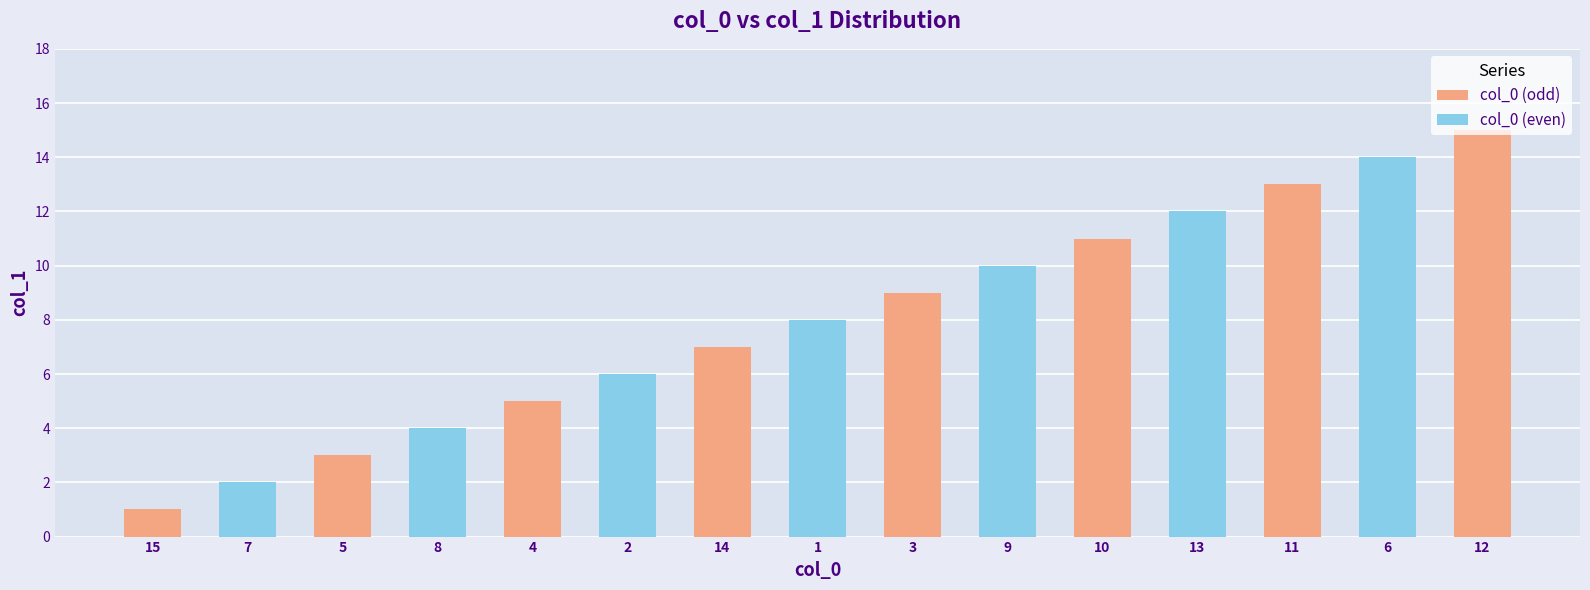

Rank the categories by value from highest to lowest.

12, 6, 11, 13, 10, 9, 3, 1, 14, 2, 4, 8, 5, 7, 15